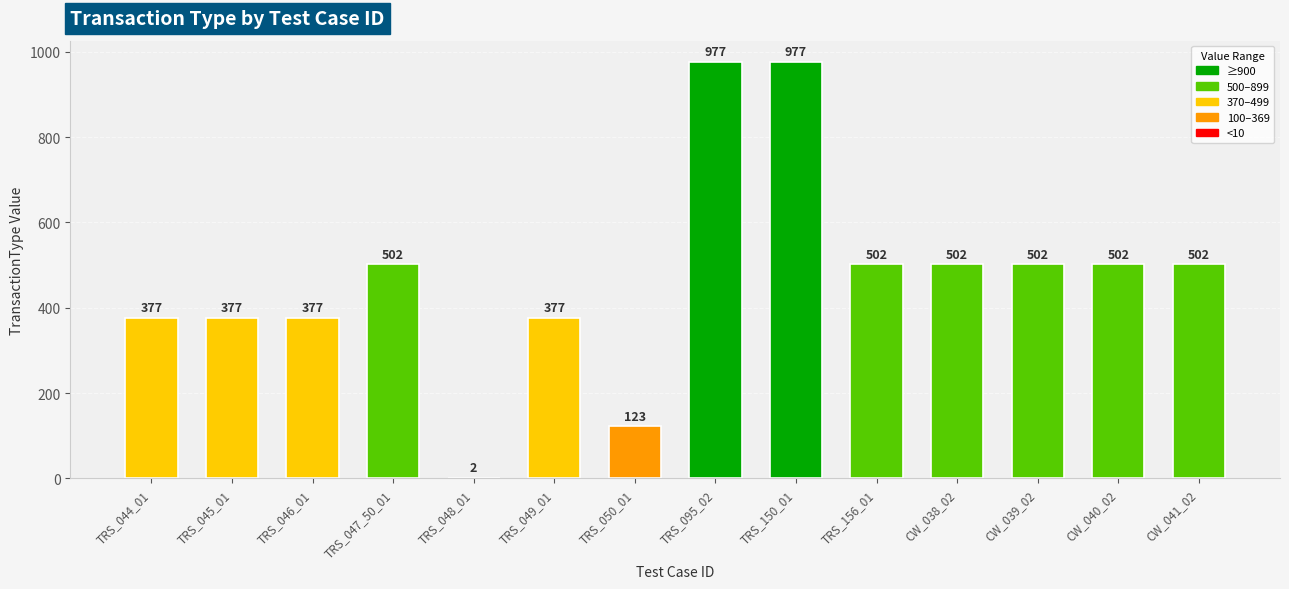

Read the value at TRS_047_50_01, to the nearest 10.

500